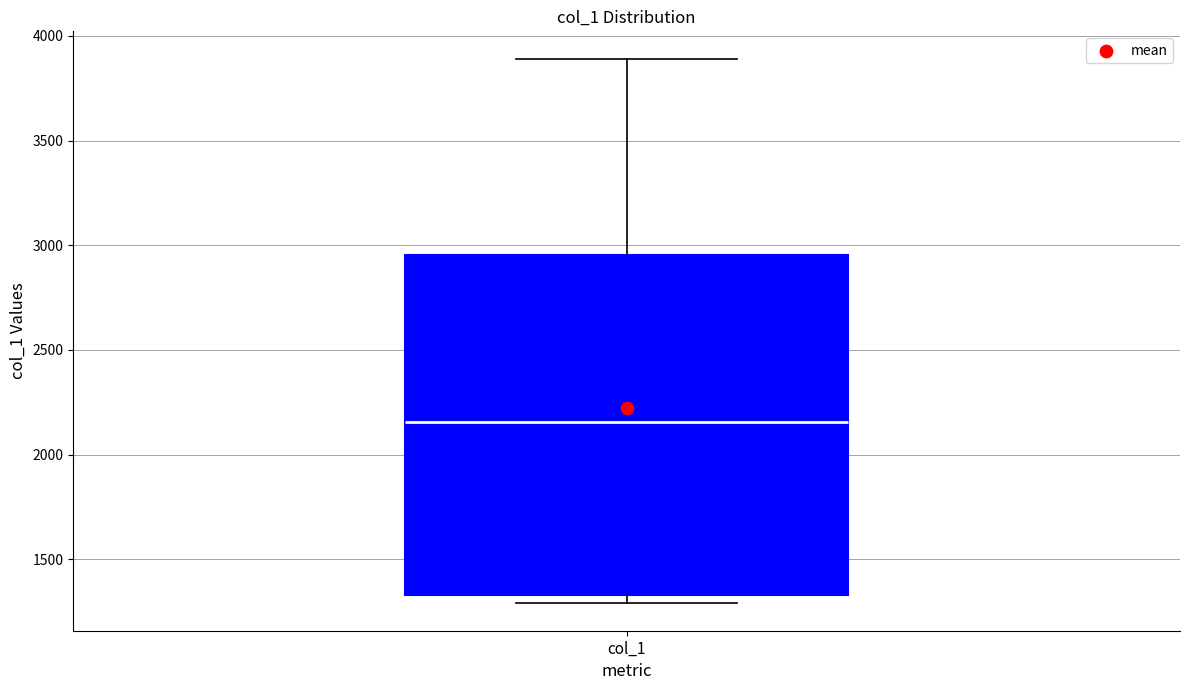

Transcribe this box plot: give where the median line is, the range the box spans, and where the two whiskers end, as read against the y-axis. The values are not printed on the chart, so give them approximately, as read against the axis.

median 2150, box 1350 to 2950, whiskers 1300 to 3900